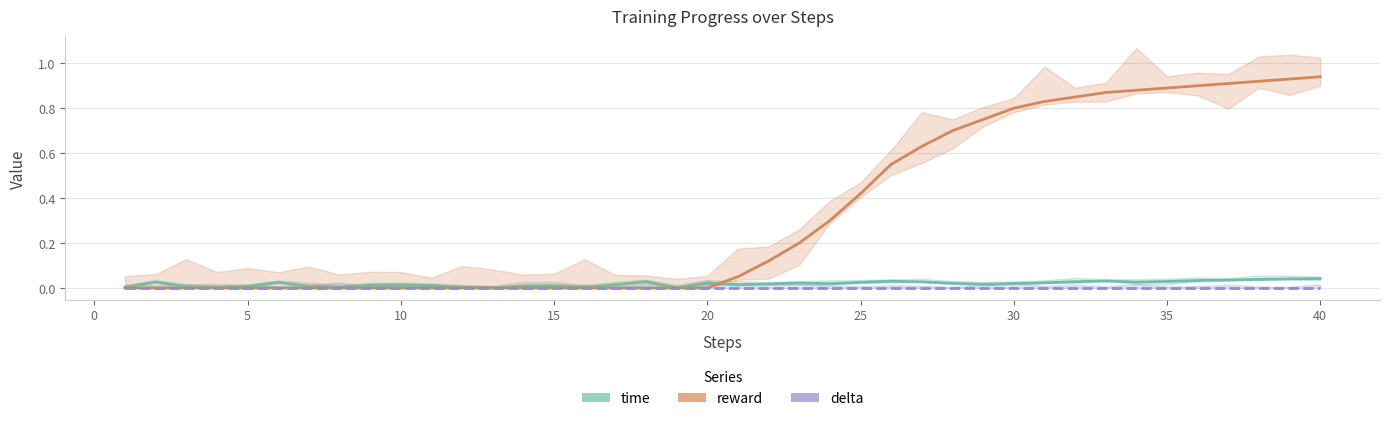

At which label does time reach its minimum?

12